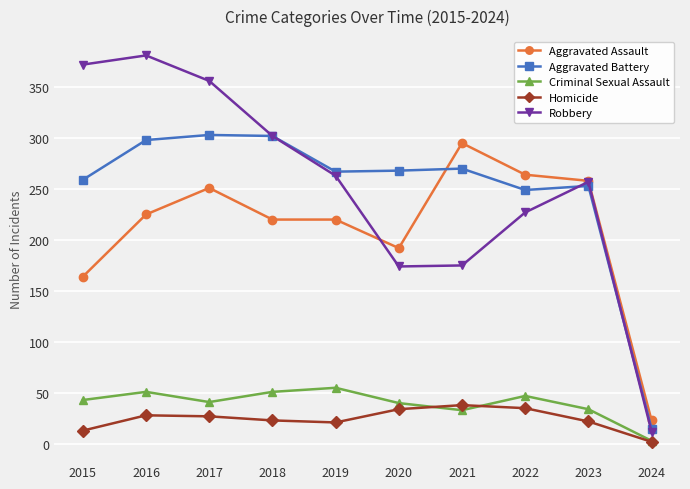

At which category does Criminal Sexual Assault reach its first local valley?

2017